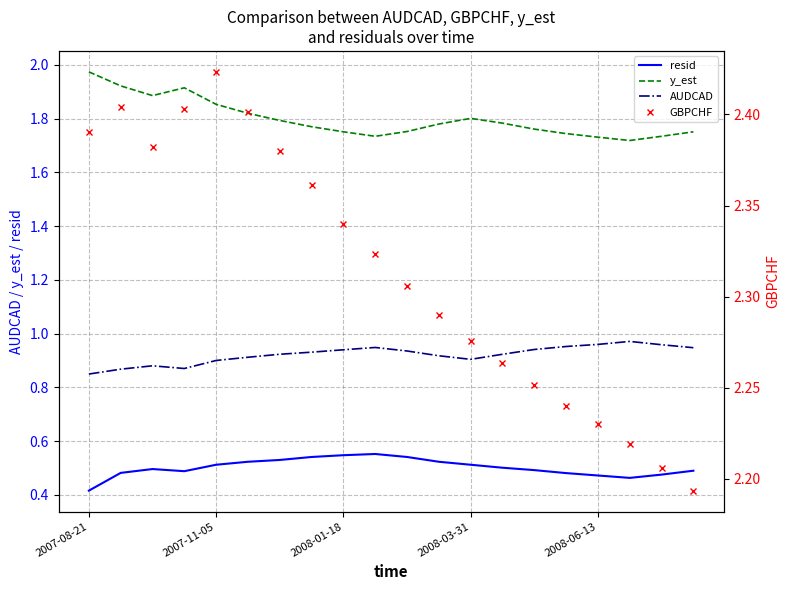

Read the AUDCAD value at 5.

0.9